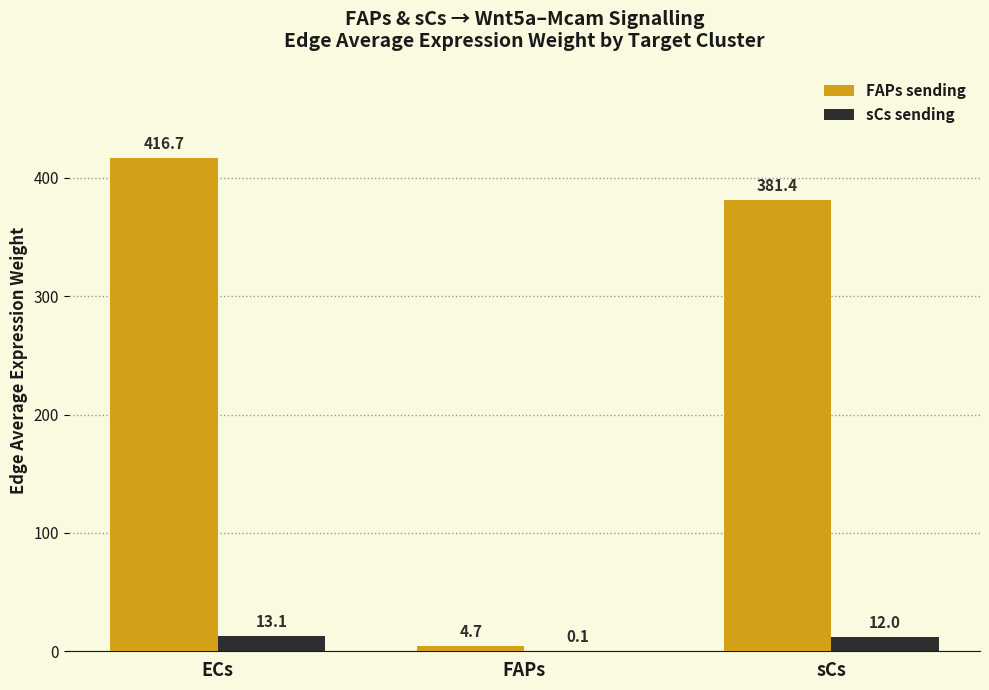

Where does the FAPs sending series first go above 381?

ECs